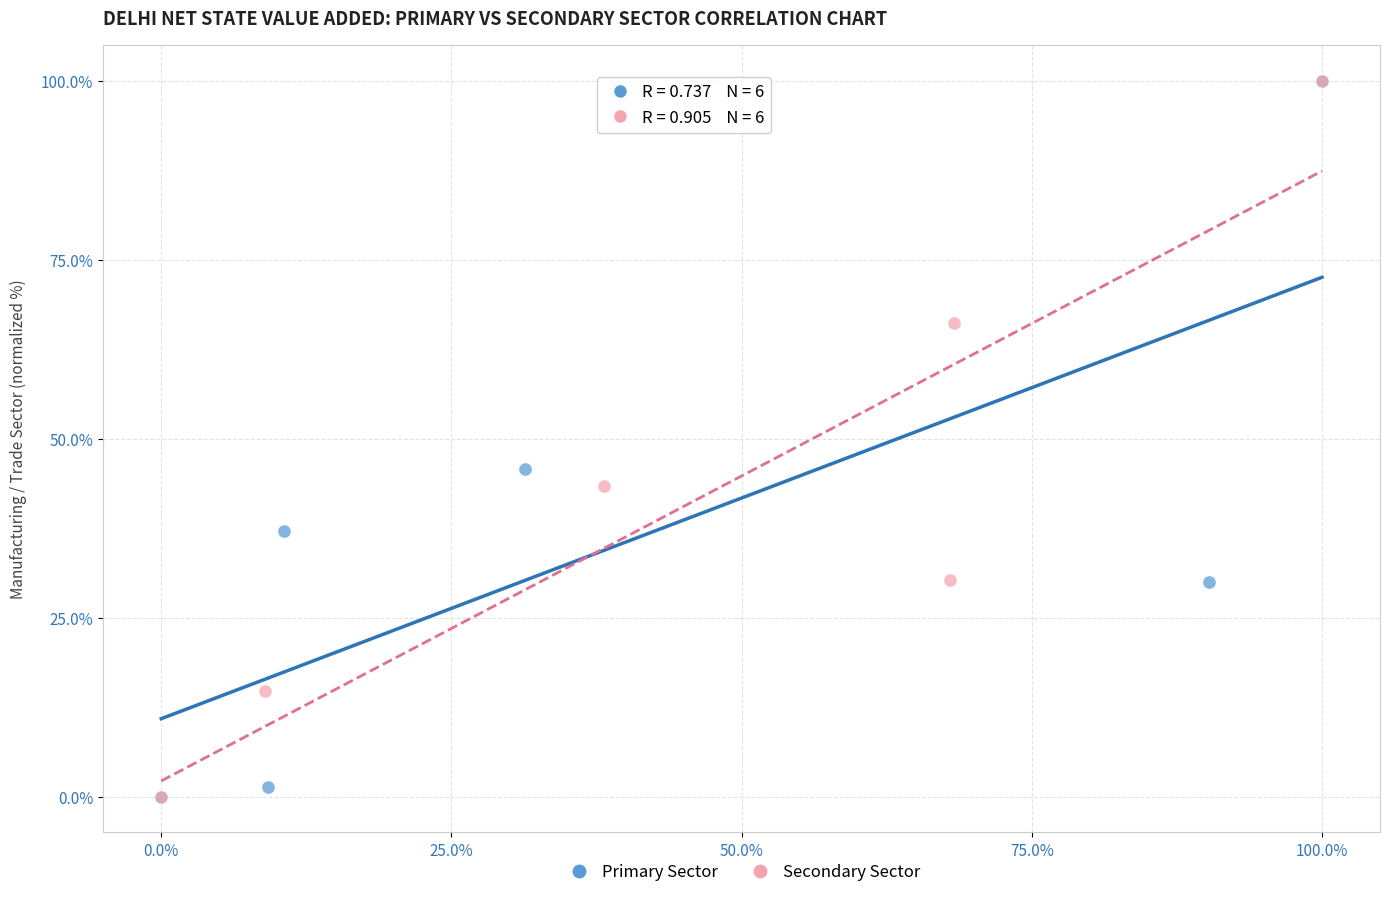

What are all the series names shown in the legend?

Primary Sector, Secondary Sector